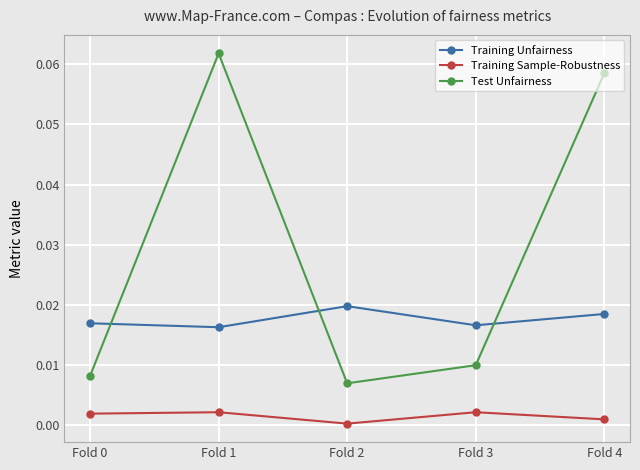

Which series ends up on top after the final intersection of Training Unfairness and Test Unfairness?

Test Unfairness